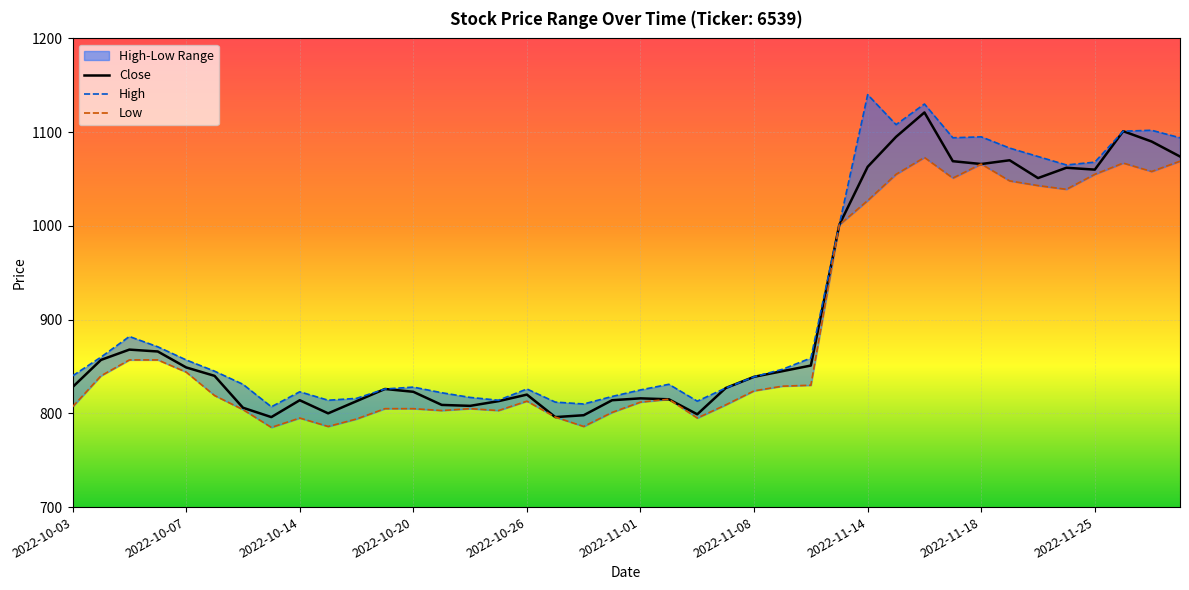

How many interior local valleys does the Close series have?

8